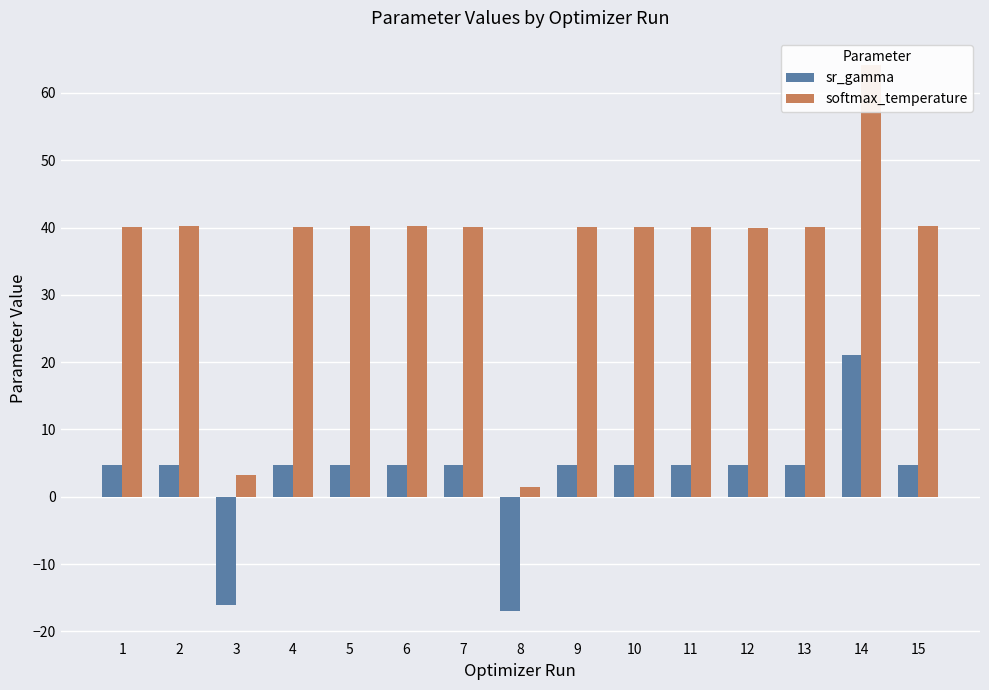

Reading right to left, what are all the values shown in this chart?

sr_gamma: 15=4.8	14=21.1	13=4.8	12=4.8	11=4.8	10=4.8	9=4.8	8=-17.0	7=4.8	6=4.8	5=4.8	4=4.8	3=-16.1	2=4.8	1=4.8
softmax_temperature: 15=40.2	14=64.1	13=40.0	12=40.0	11=40.1	10=40.0	9=40.1	8=1.4	7=40.2	6=40.2	5=40.2	4=40.1	3=3.2	2=40.2	1=40.1